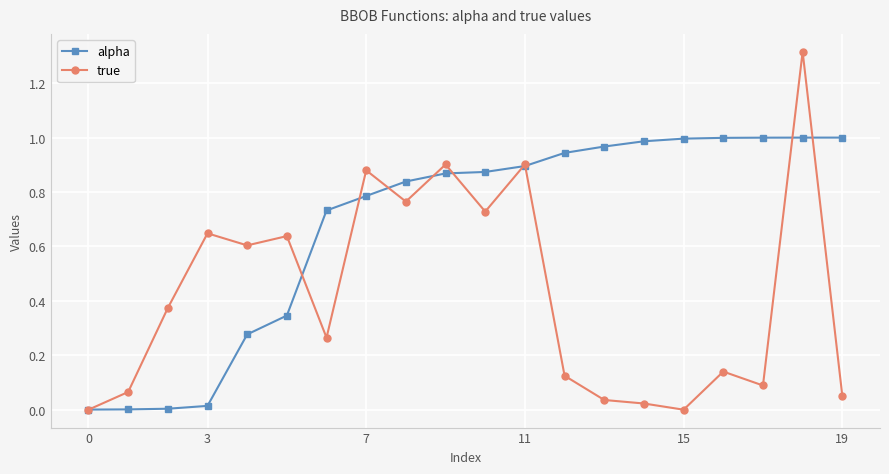

Which series has the largest total across all categories?

alpha